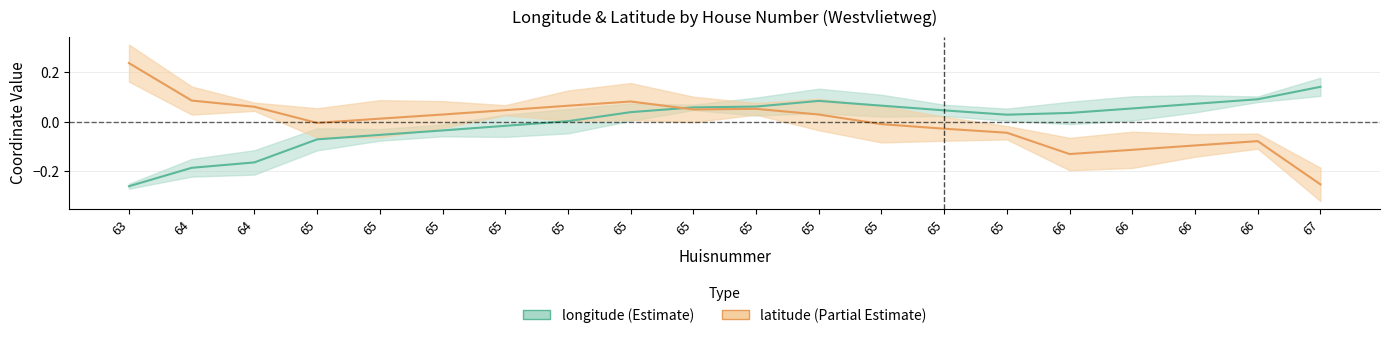

What is the difference between the highest and lowest values at 65?

0.1